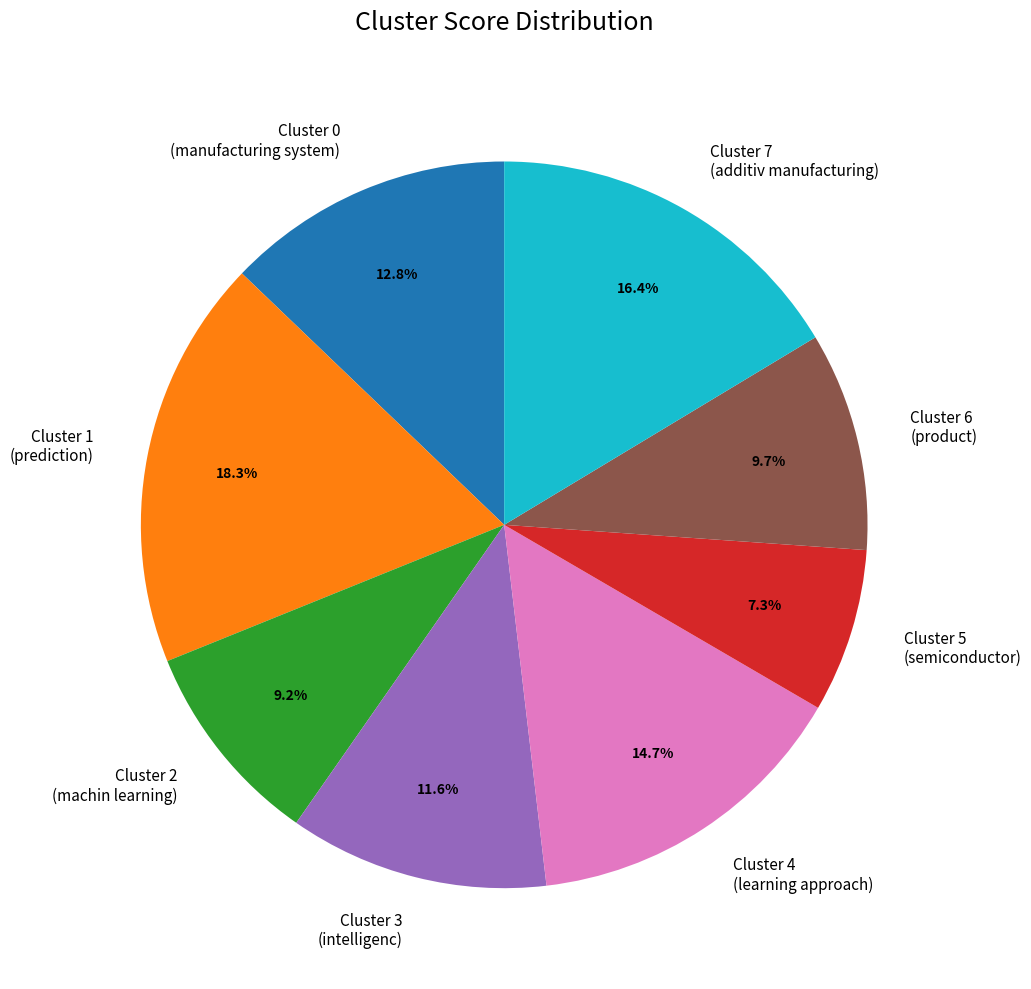

How much of the chart is everything except Cluster 4 (learning approach)?

85.3%